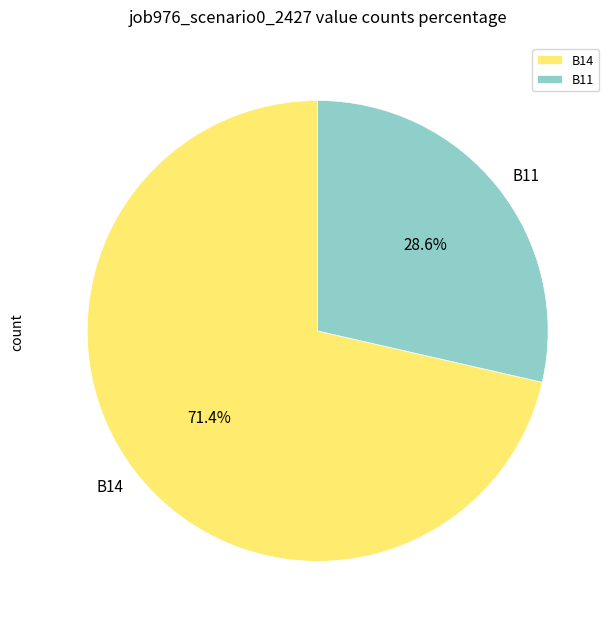

Combined, what portion of the pie is B11 and B14?

100.0%